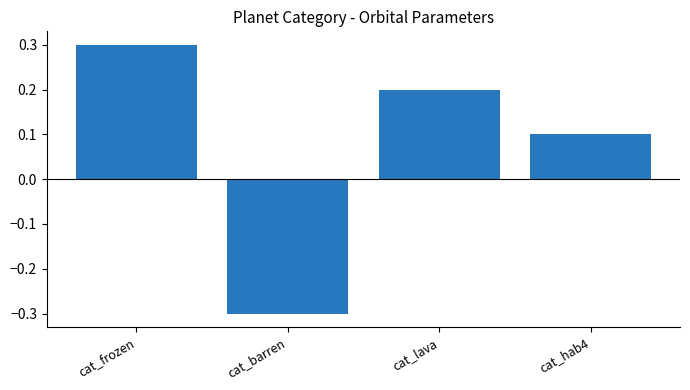

How many values are between 0 and 1?

3